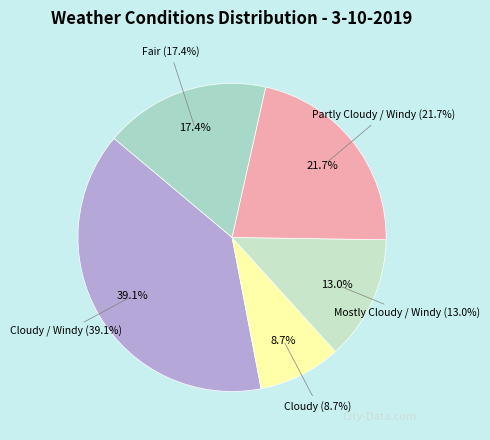

What is the smallest slice in the pie chart?

Cloudy